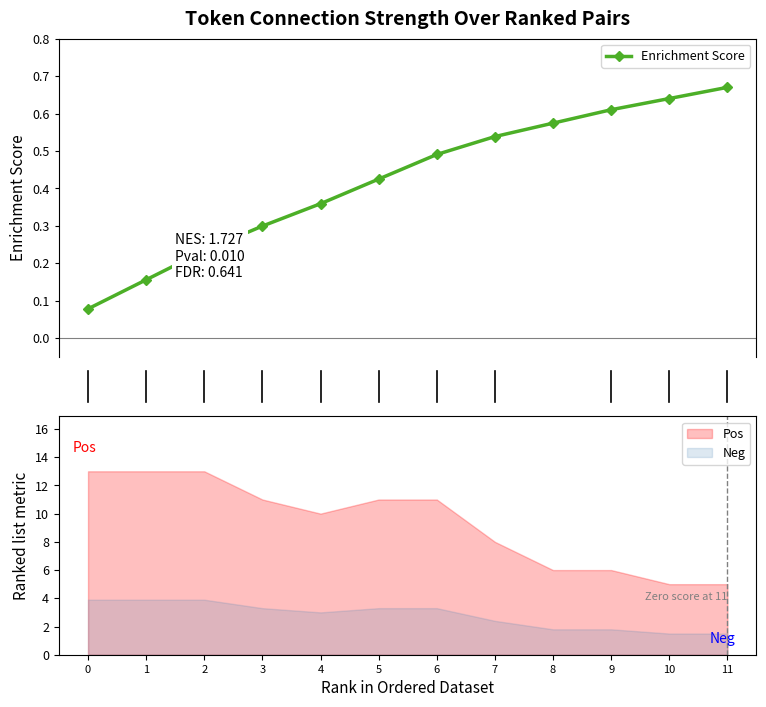

What is the smallest value displayed?

0.1